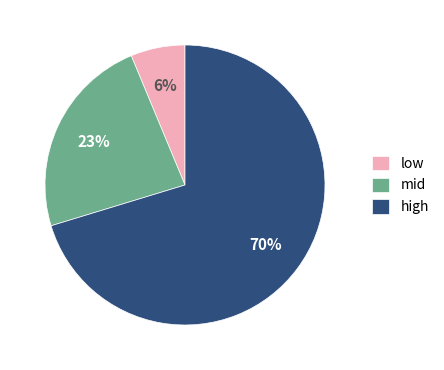

Does any single category account for the majority?

Yes